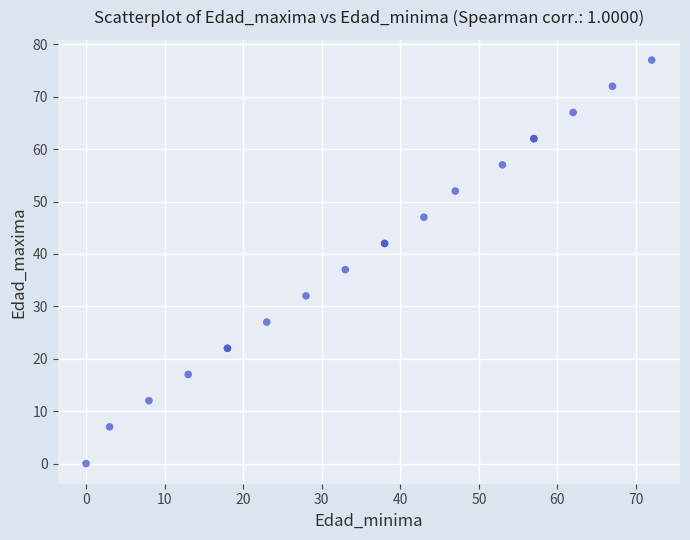

What Y value in the scatter plot is closest to 38?

37